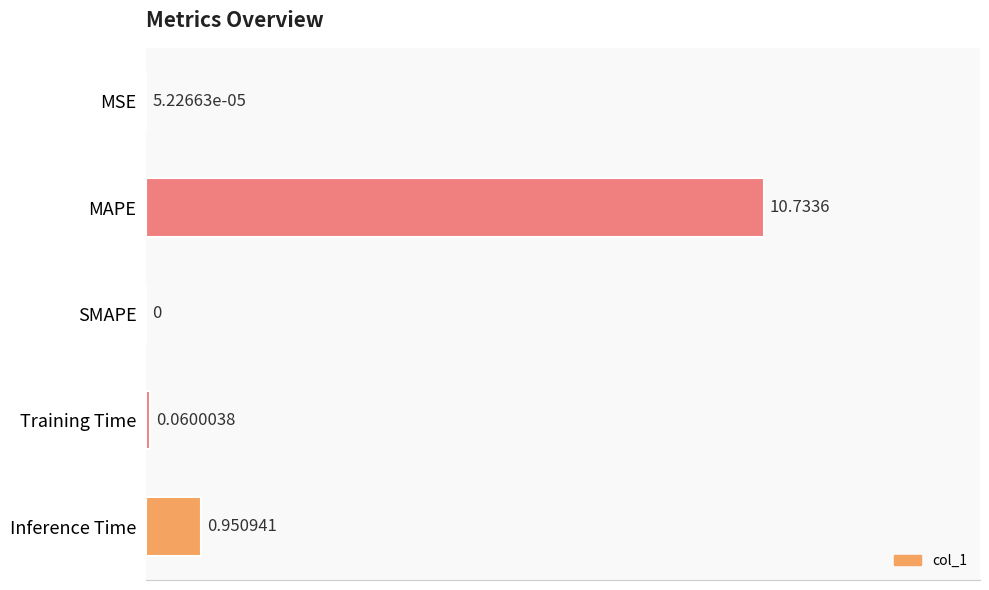

Which category has the highest value across all series?

MAPE